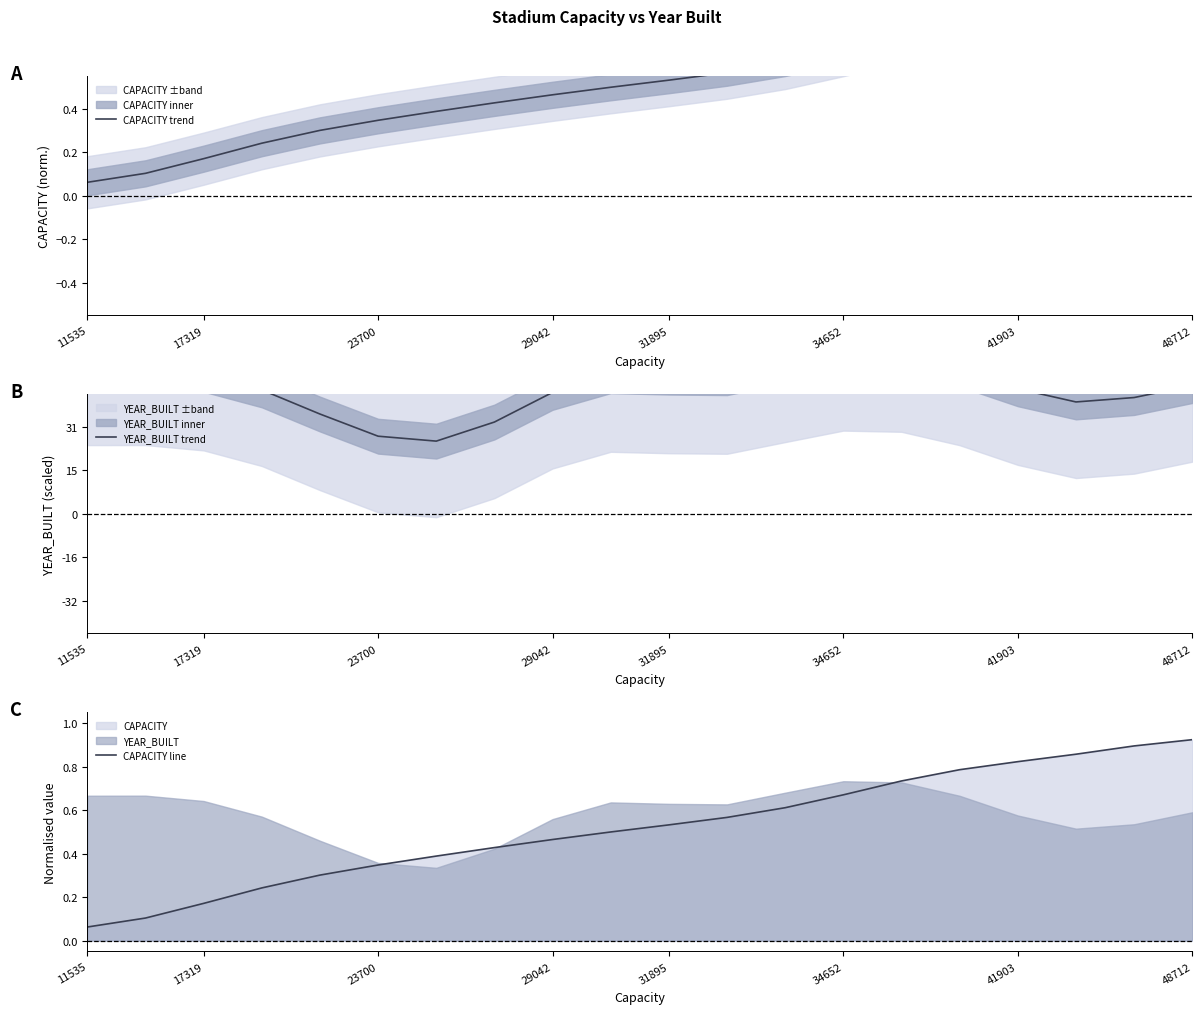

The value of CAPACITY line at 29042 is 0.1. True or false?

False